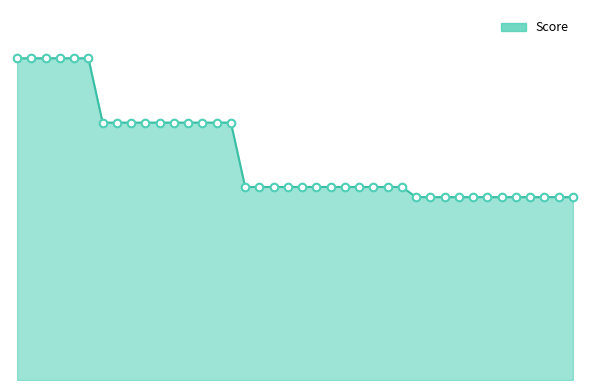

Does the chart have visible grid lines?

No